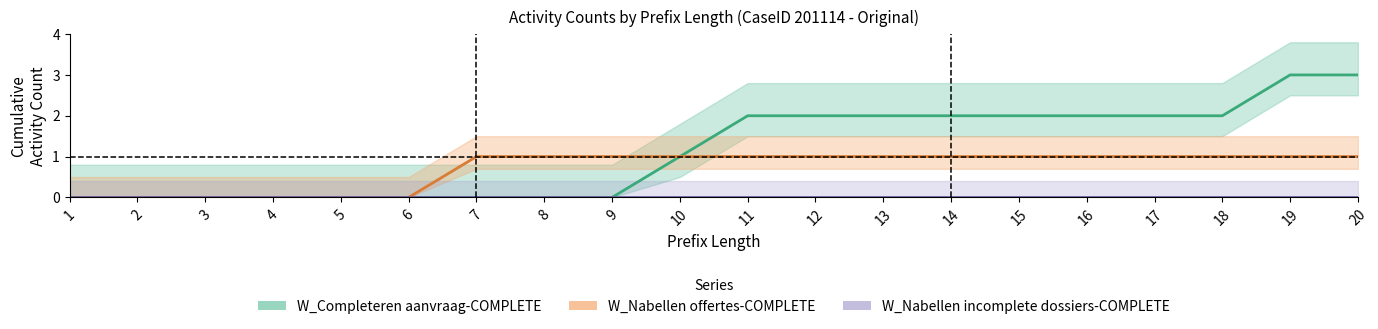

Reading left to right, transcribe all the data shown in this chart.

W_Completeren aanvraag-COMPLETE: 1=0	2=0	3=0	4=0	5=0	6=0	7=0	8=0	9=0	10=1	11=2	12=2	13=2	14=2	15=2	16=2	17=2	18=2	19=3	20=3
W_Nabellen offertes-COMPLETE: 1=0	2=0	3=0	4=0	5=0	6=0	7=1	8=1	9=1	10=1	11=1	12=1	13=1	14=1	15=1	16=1	17=1	18=1	19=1	20=1
W_Nabellen incomplete dossiers-COMPLETE: 1=0	2=0	3=0	4=0	5=0	6=0	7=0	8=0	9=0	10=0	11=0	12=0	13=0	14=0	15=0	16=0	17=0	18=0	19=0	20=0